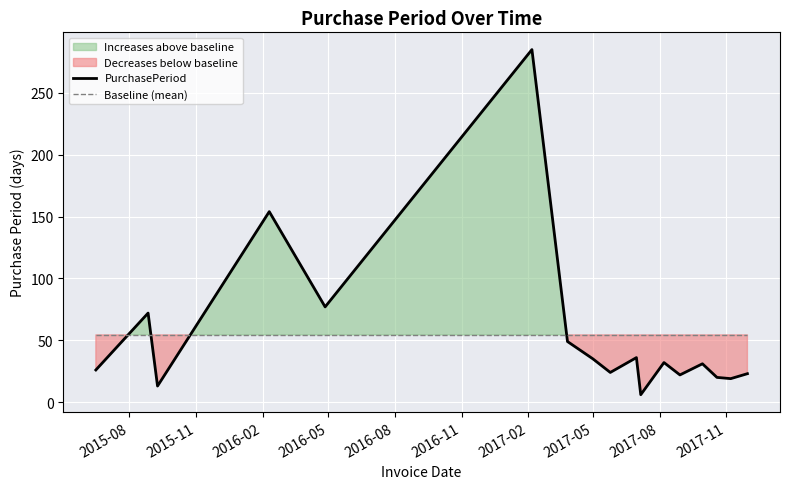

True or false: Baseline (mean) and PurchasePeriod cross at least once.

True